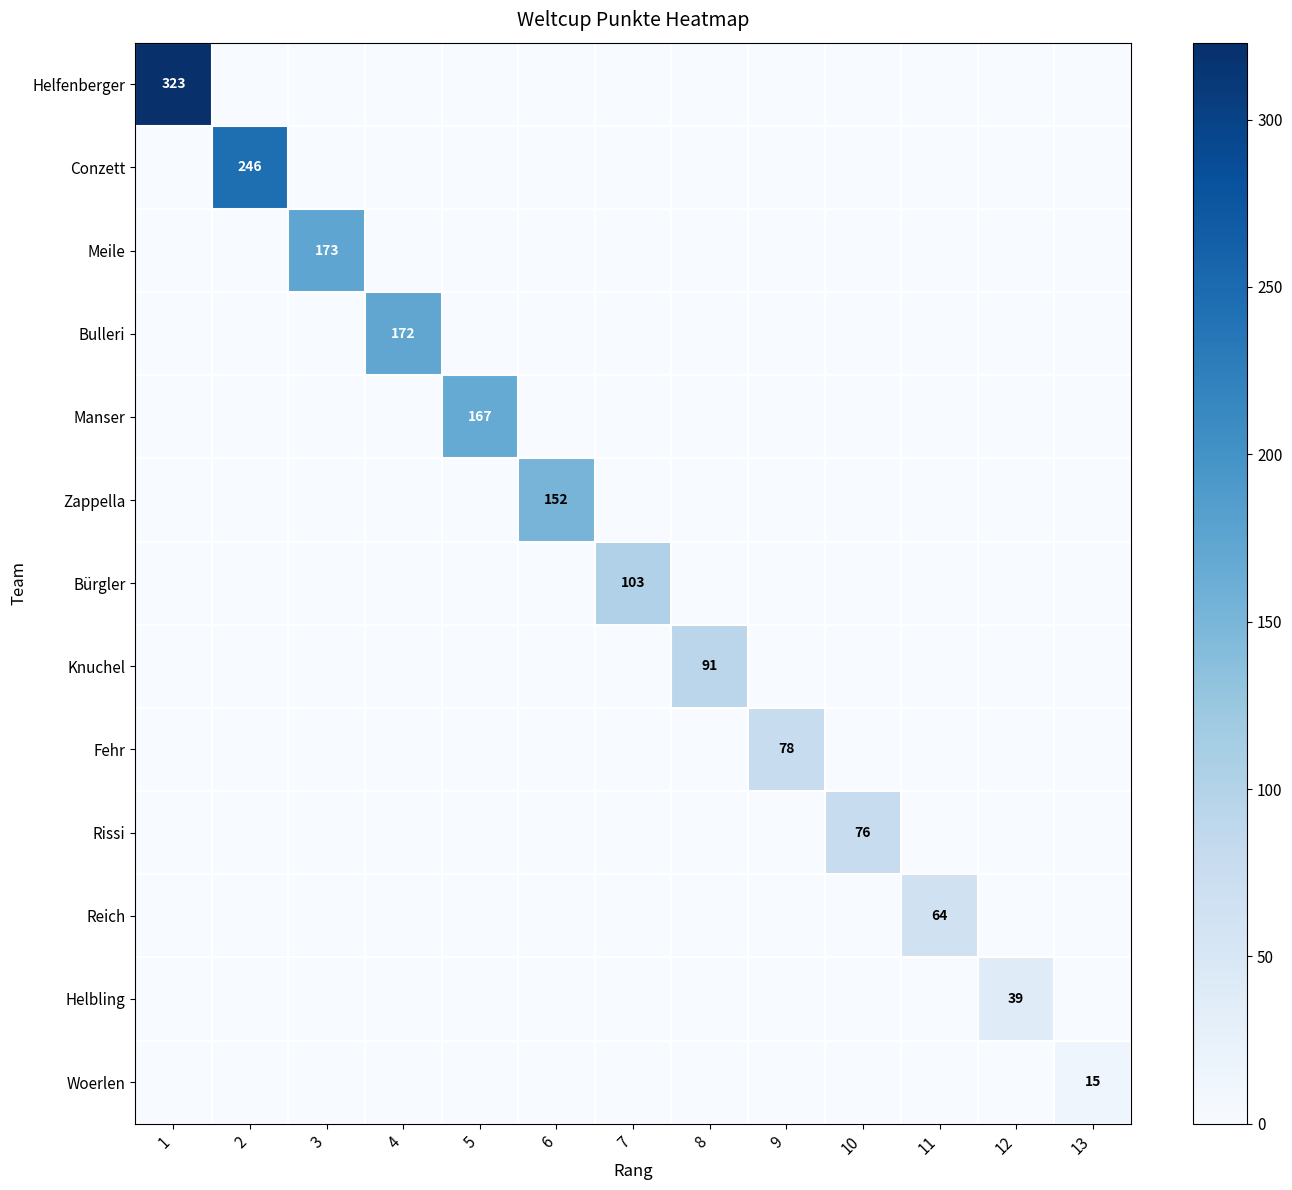

True or false: Conzett has a value of 246 at 2.

True